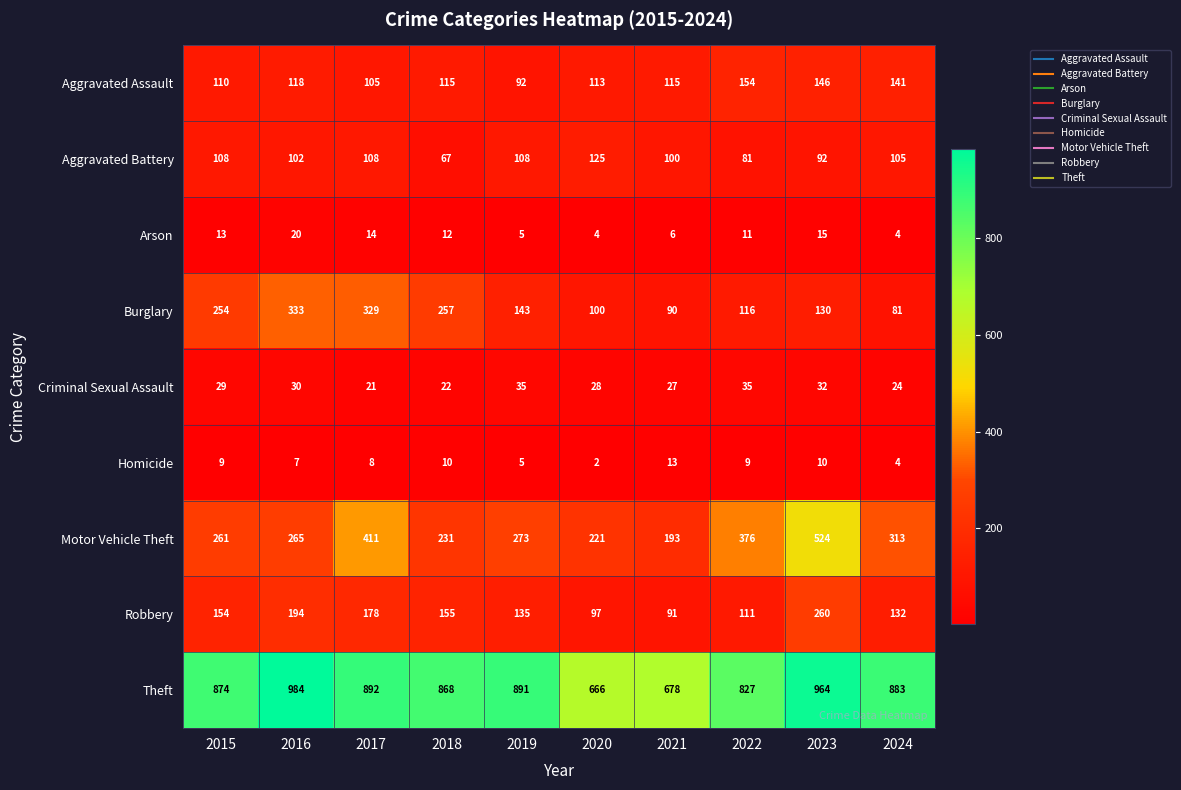

The value of Motor Vehicle Theft at 2021 is 100. True or false?

False